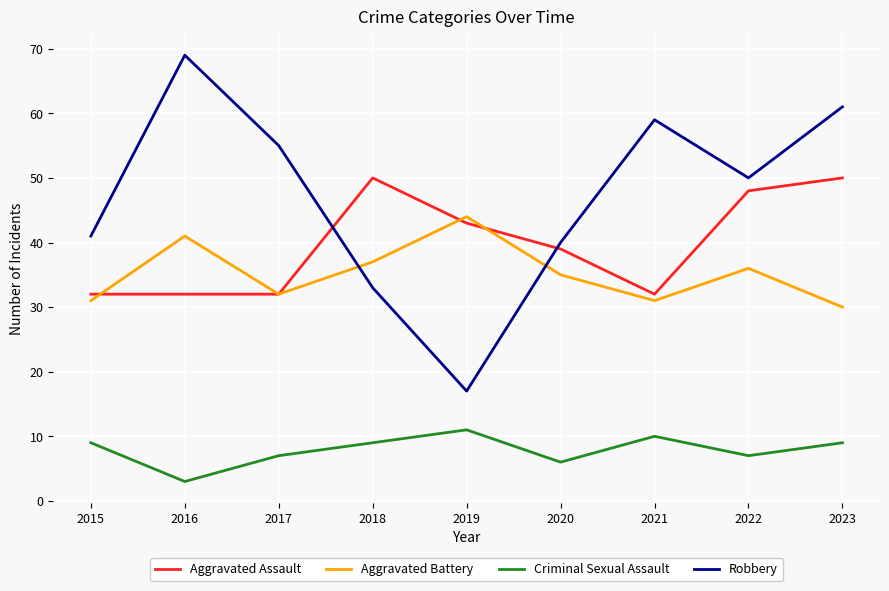

Between 2015 and 2018, which series saw the biggest shift?

Aggravated Assault